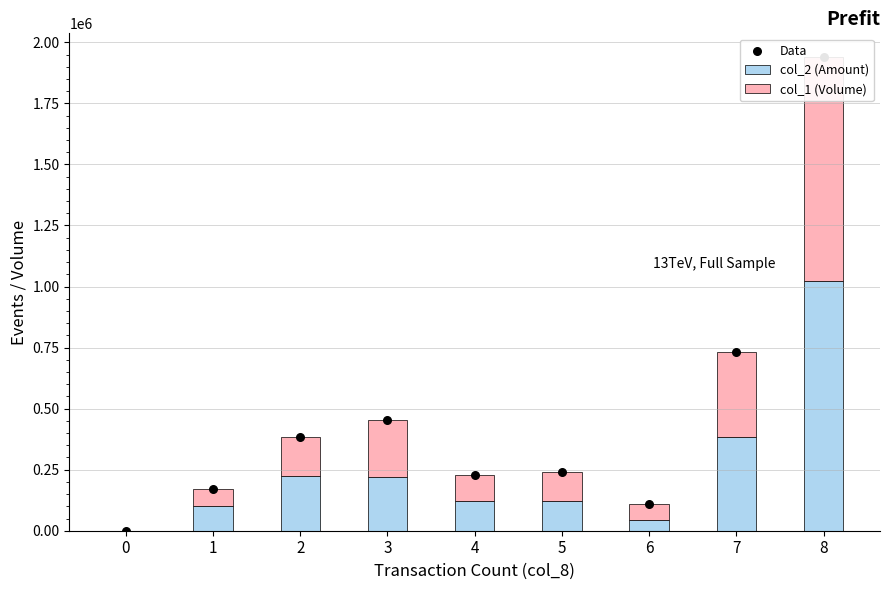

Which series has the largest total across all categories?

Data